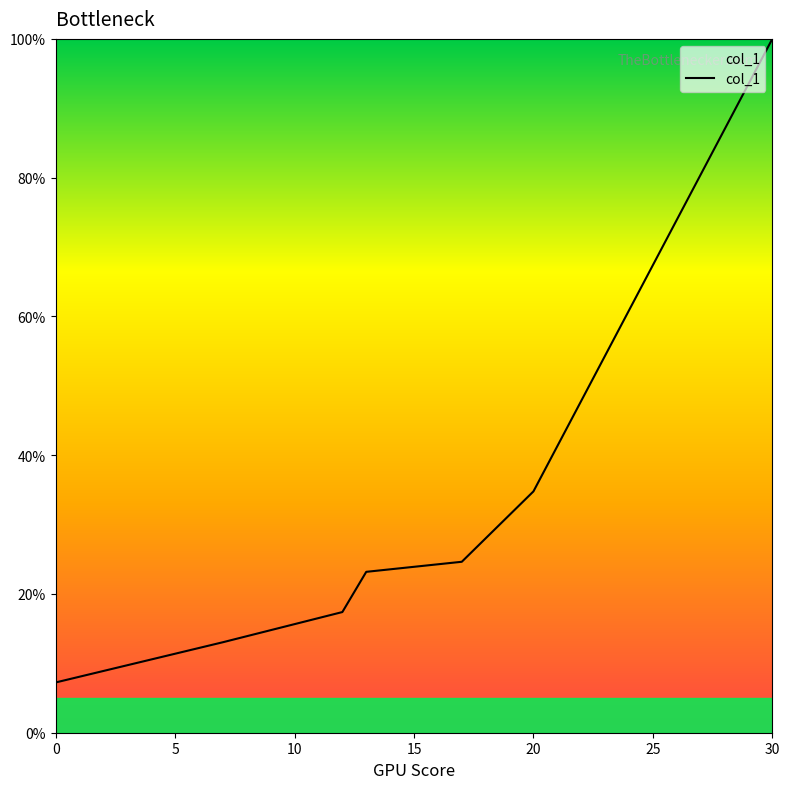

What is the smallest value displayed?

7.2